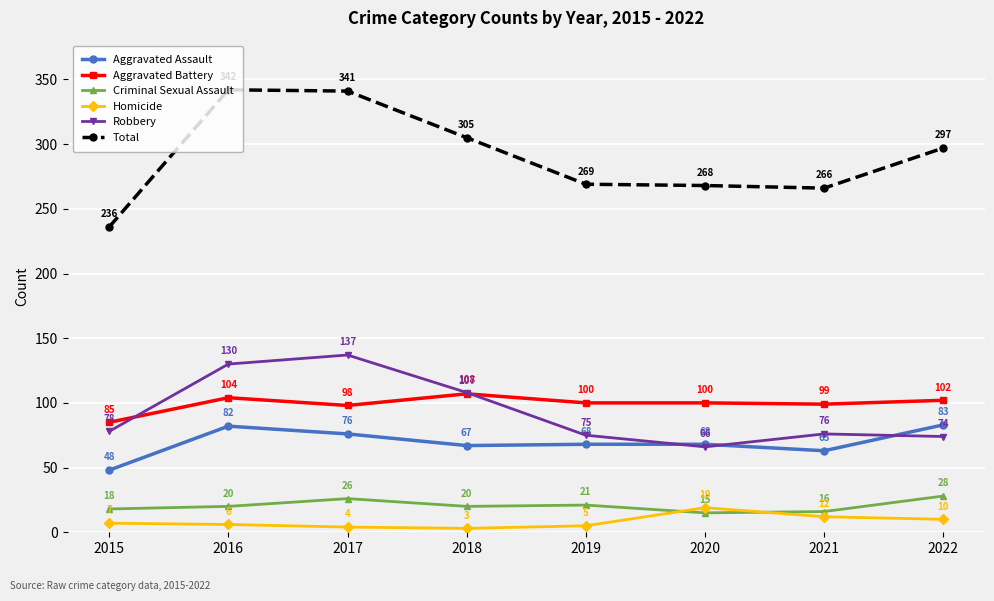

What is the value of the Homicide point at the 1st from the left?

7